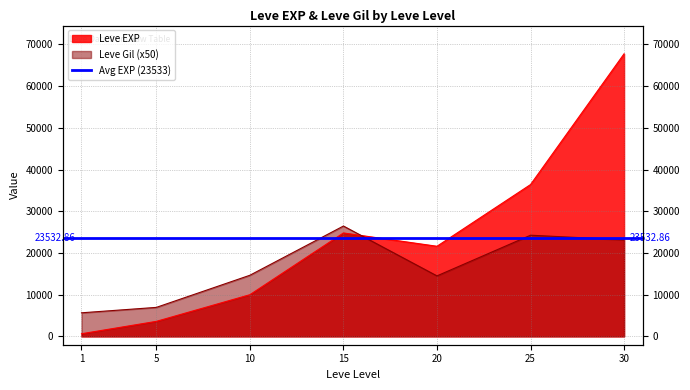

Does the chart display data point markers on the line(s)?

No